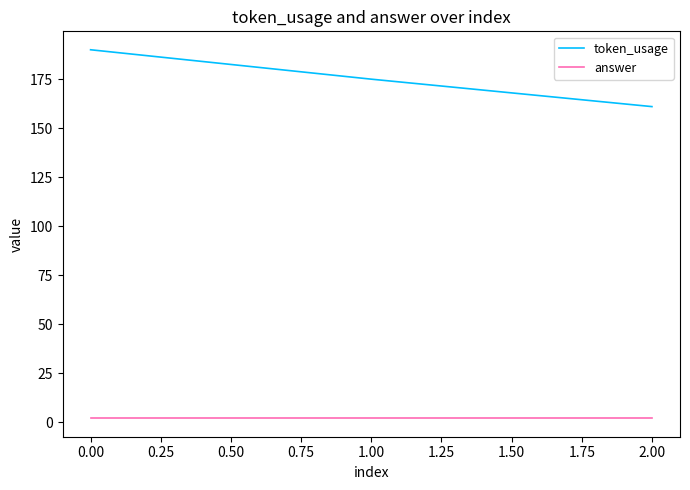

Which series has the largest range (max minus min)?

token_usage